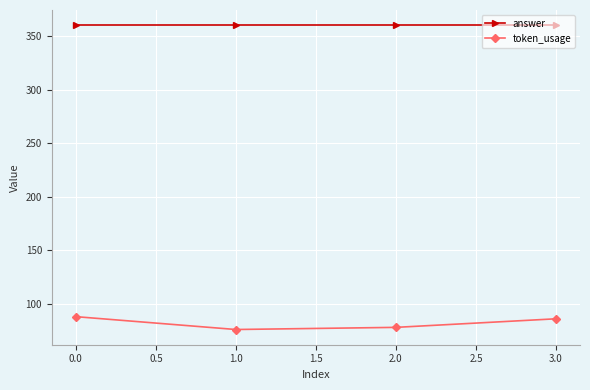

True or false: token_usage and answer cross at least once.

False